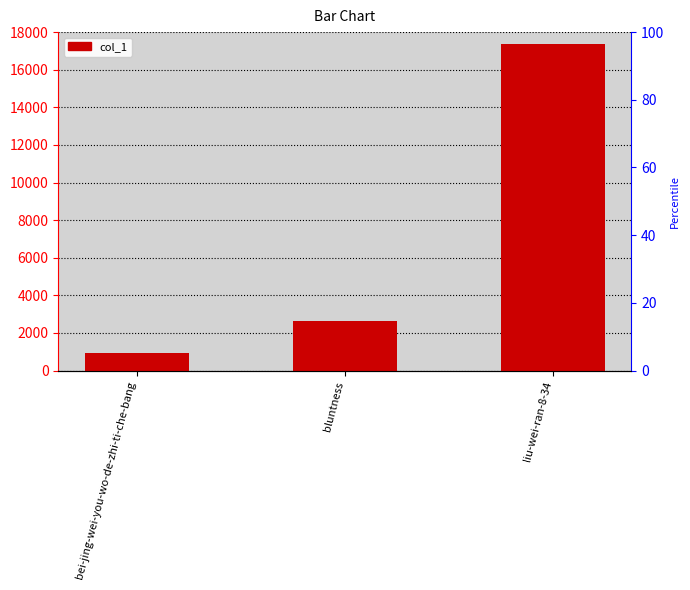

Is it true that the value at bluntness is 3919?

False